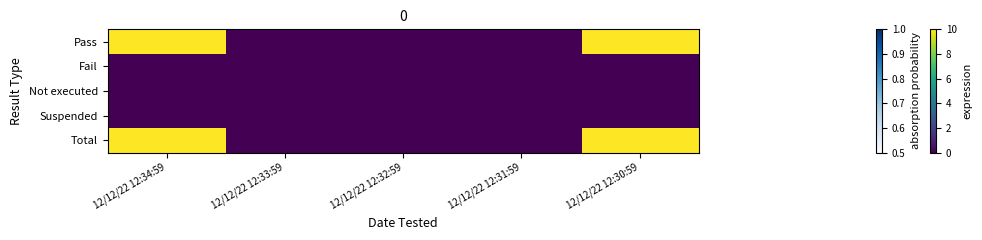

At 12/12/22 12:32:59, list the series in order from largest to smallest.

Pass, Fail, Not executed, Suspended, Total